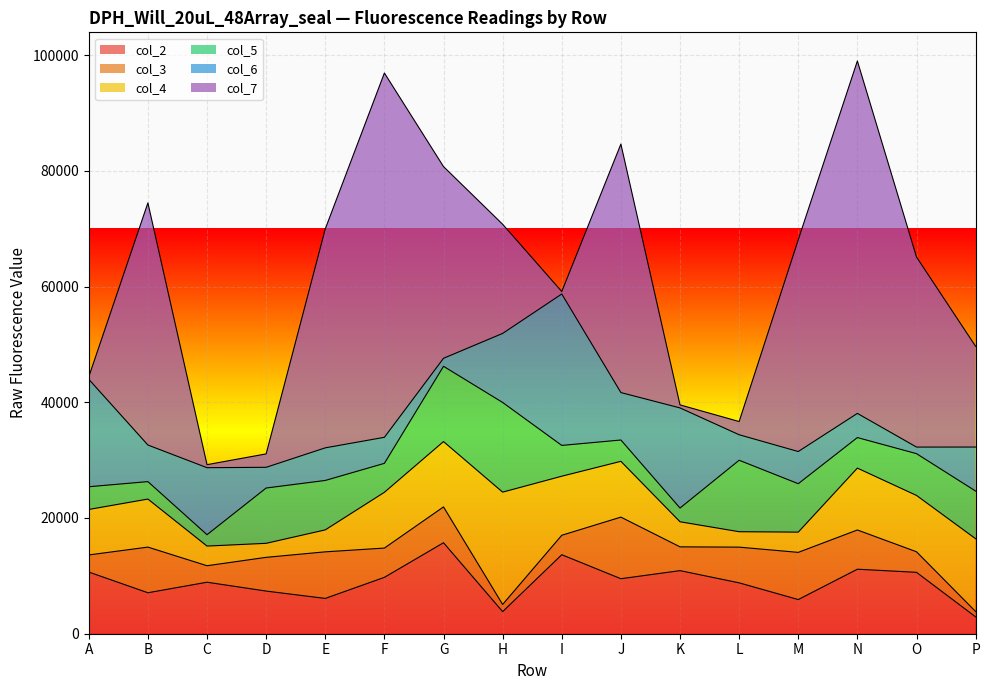

What is the total value across all series at D?

31078